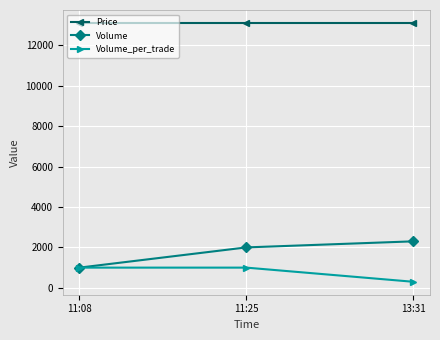

Which series has the largest range (max minus min)?

Volume